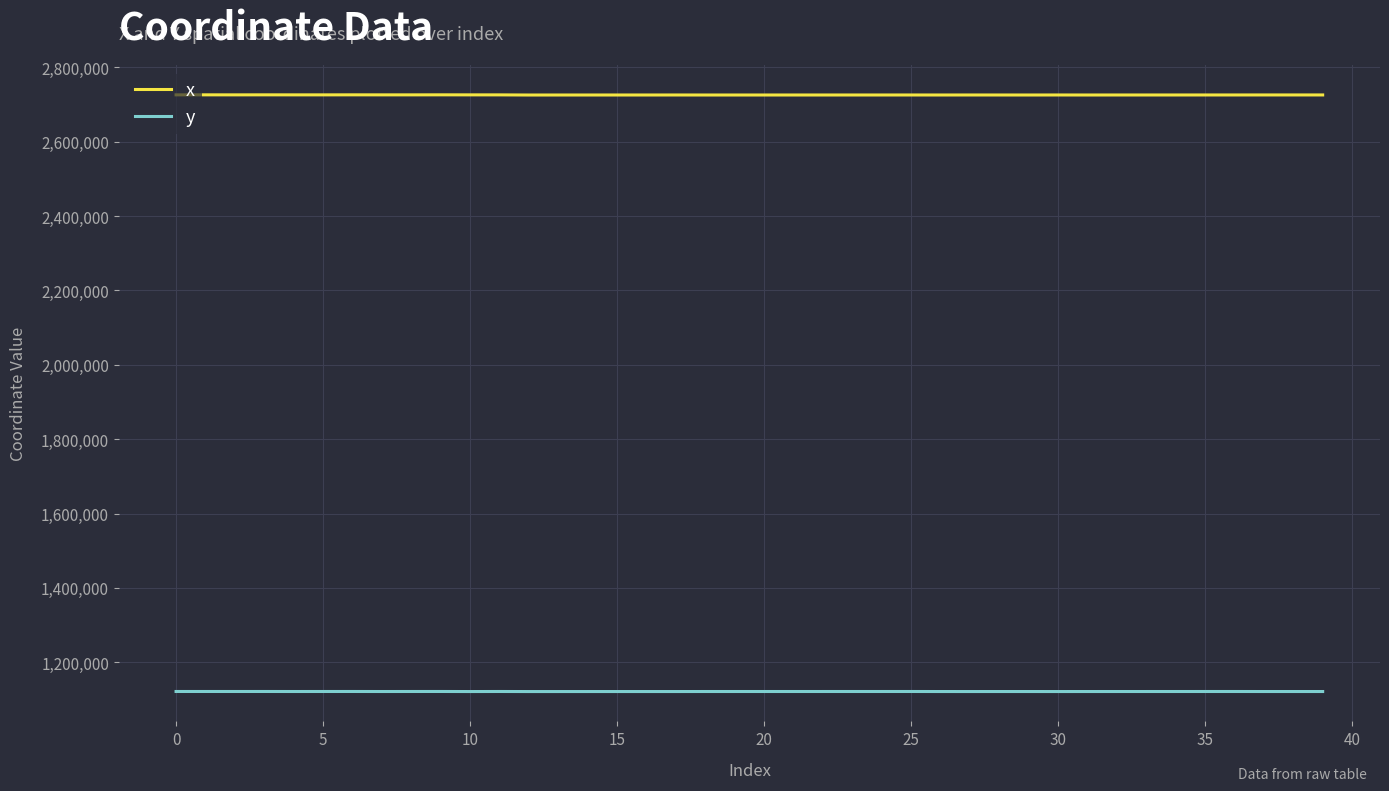

True or false: x and y cross at least once.

False